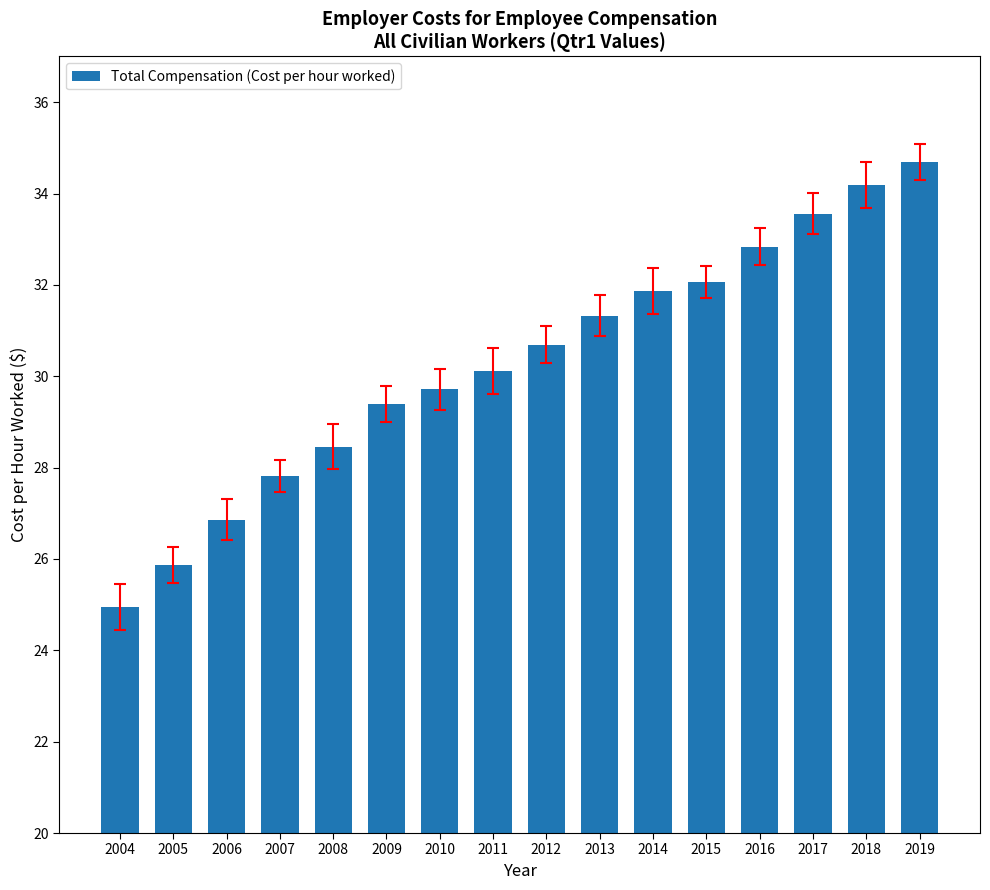

What value does the data have at 2010?

29.7